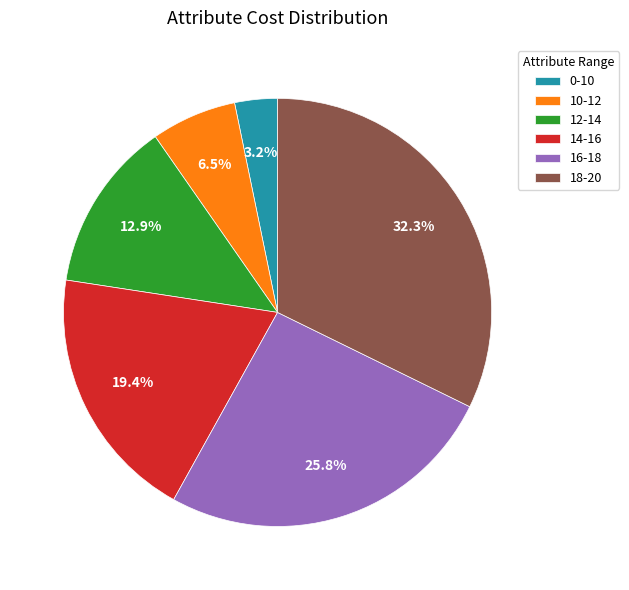

What is the largest slice in the pie chart?

18-20